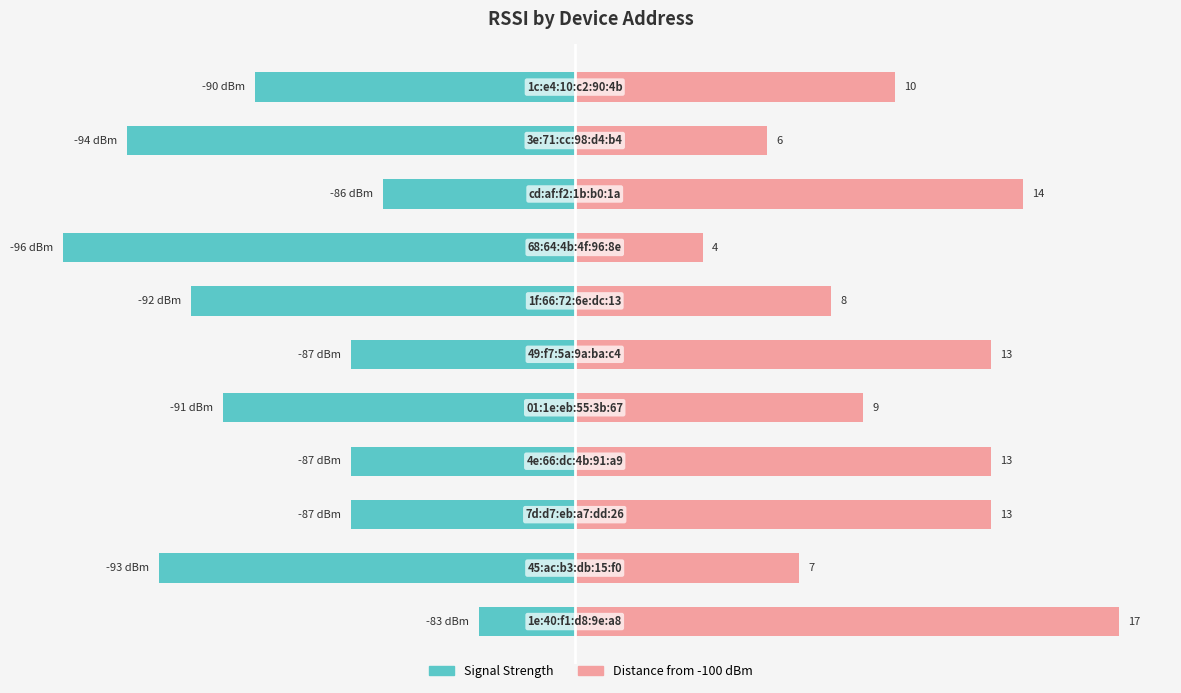

At how many categories does at least one series exceed 16?

1